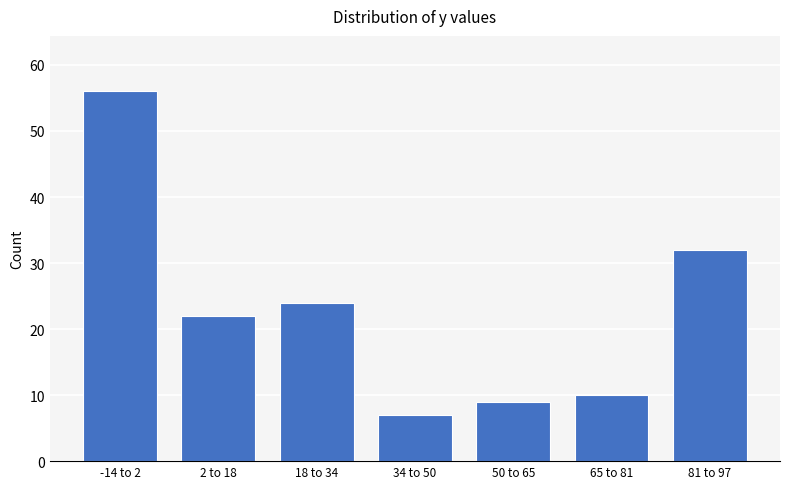

Reading right to left, list all the values displayed in this chart.

32	10	9	7	24	22	56